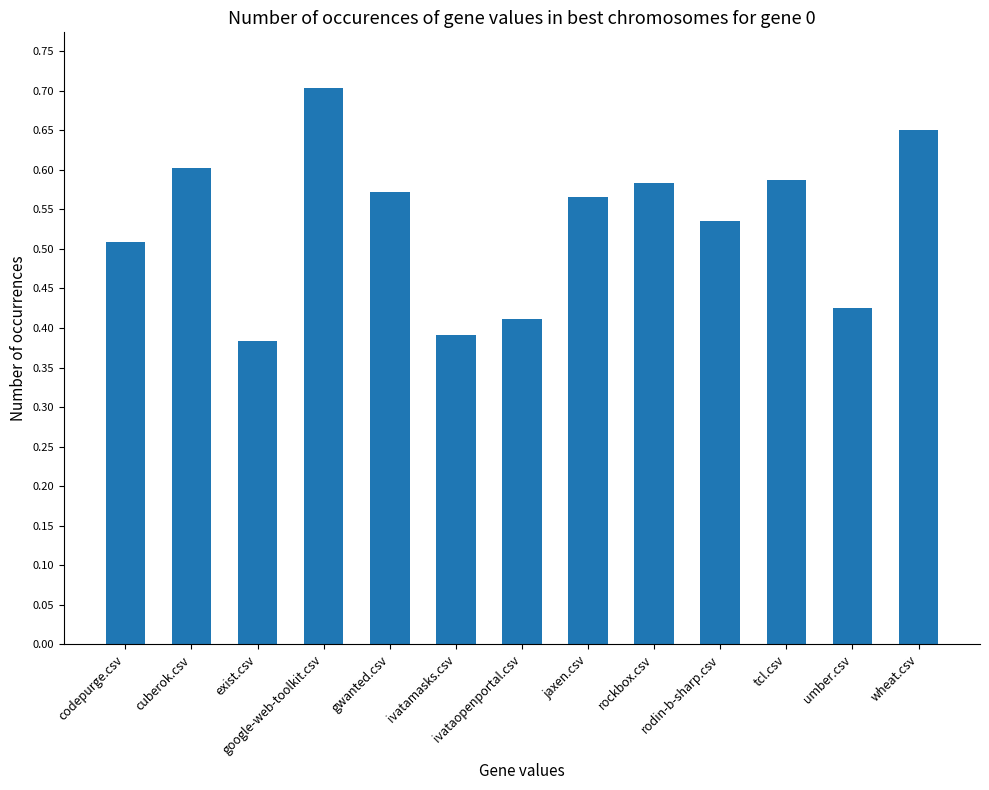

Is it true that the value at rockbox.csv is 0.6?

True